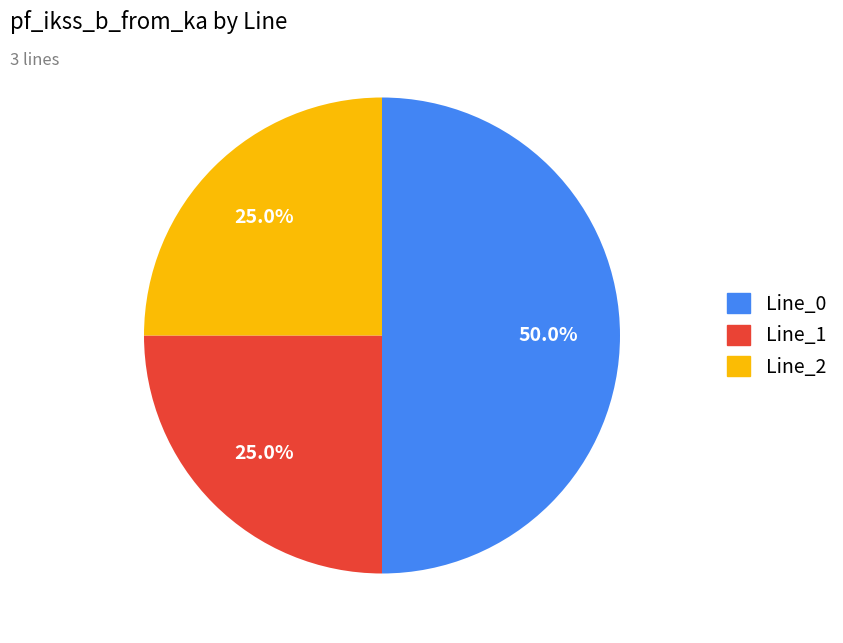

Do Line_0 and Line_2 together represent more than half of the pie?

Yes